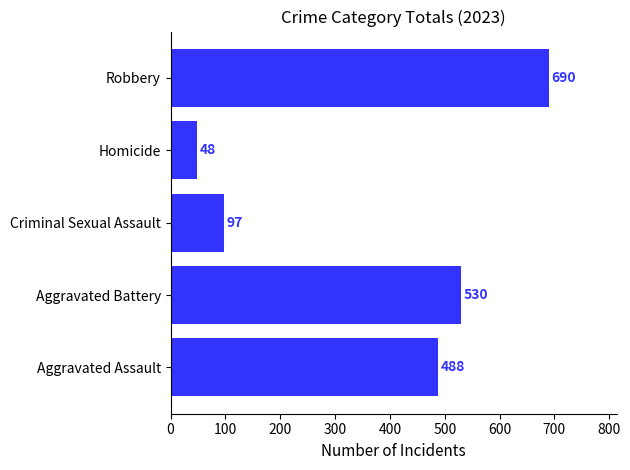

What is the ratio of the value at Robbery to the value at Criminal Sexual Assault?

7.1